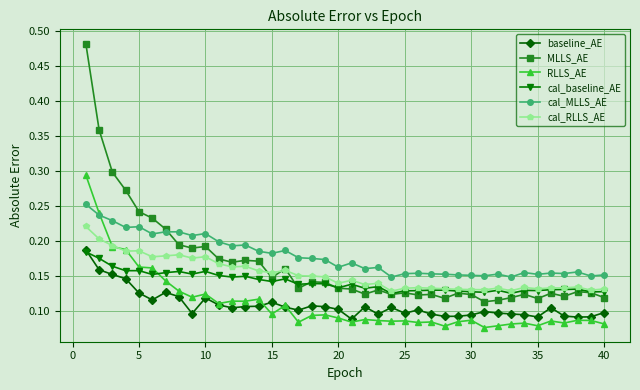

Count the RLLS_AE values in the range 0 to 1.

40